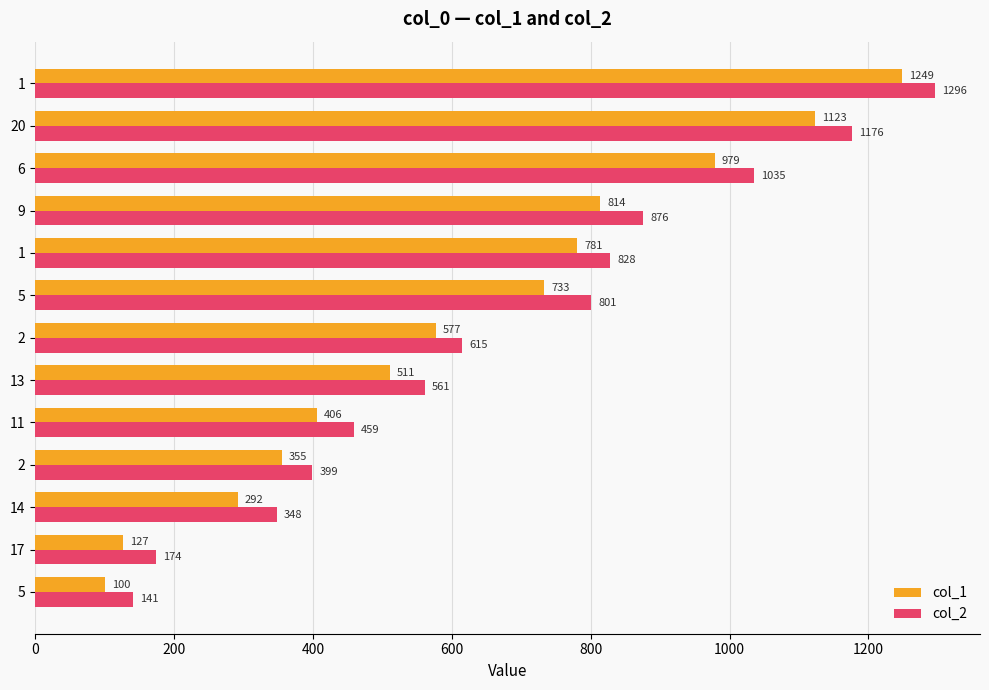

Count the number of categories in the chart.

13